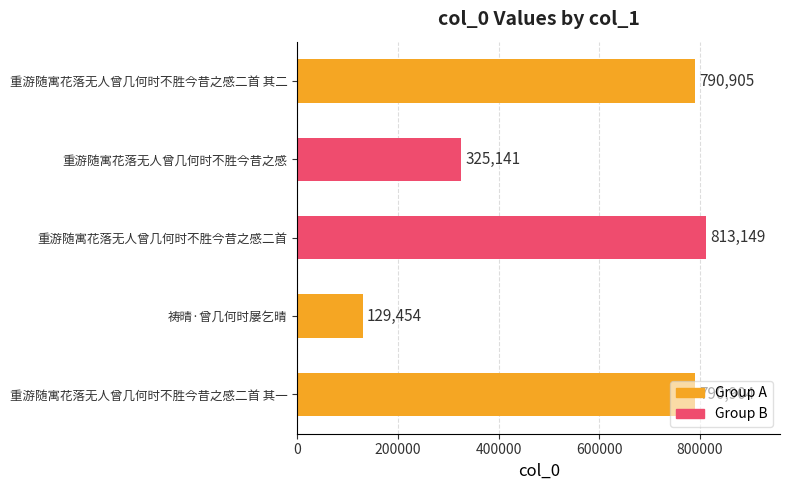

Approximately how many times larger is the value at 重游随寓花落无人曾几何时不胜今昔之感二首 其一 compared to 重游随寓花落无人曾几何时不胜今昔之感?

2.4